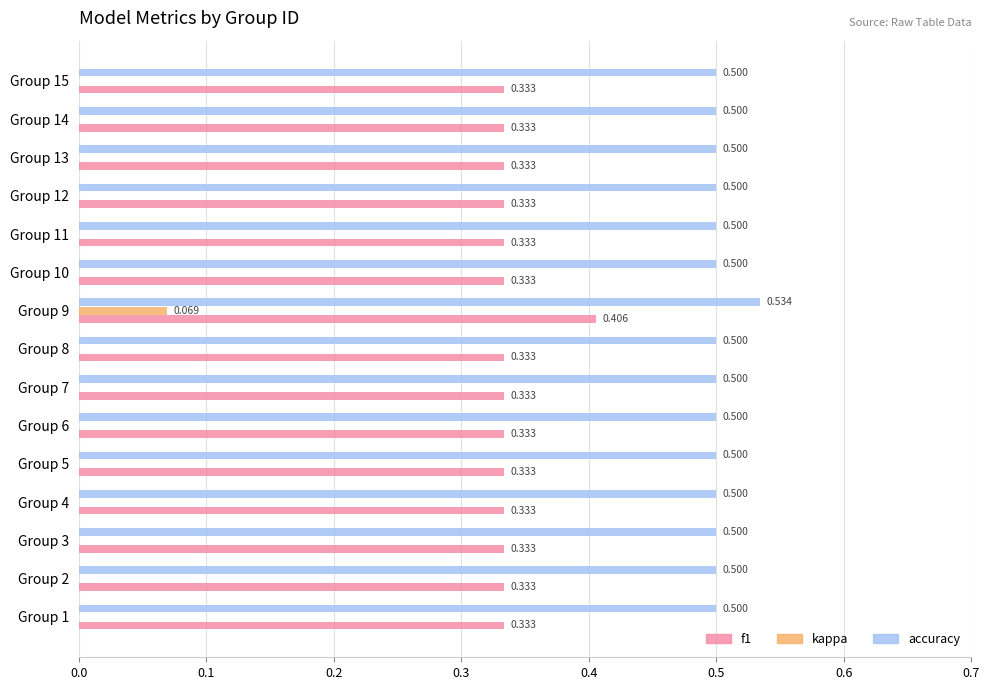

Which series has the largest total across all categories?

accuracy